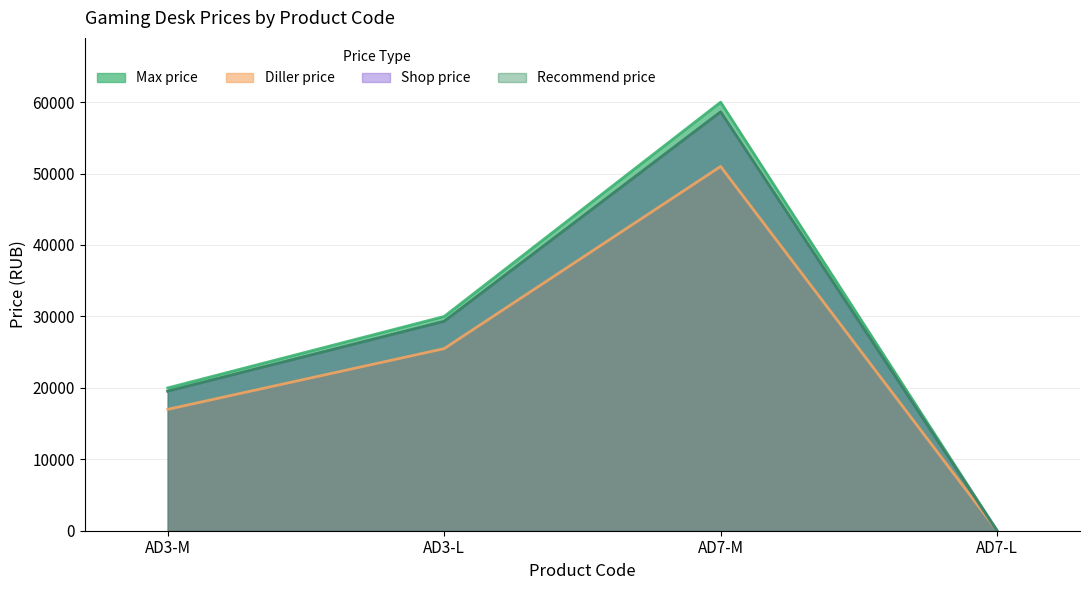

Count the Max price values in the range 19990 to 59990.

3